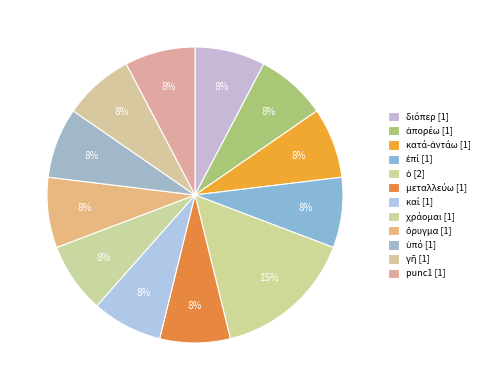

Count the number of slices in the pie.

12